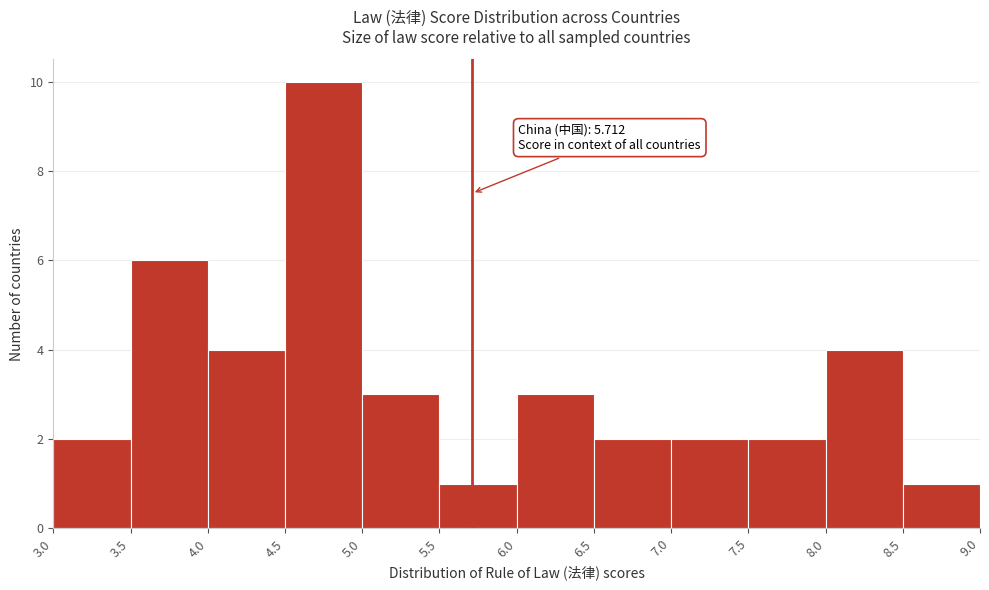

Over which range of the x-axis is the bar tallest?

4.5 to 5.0